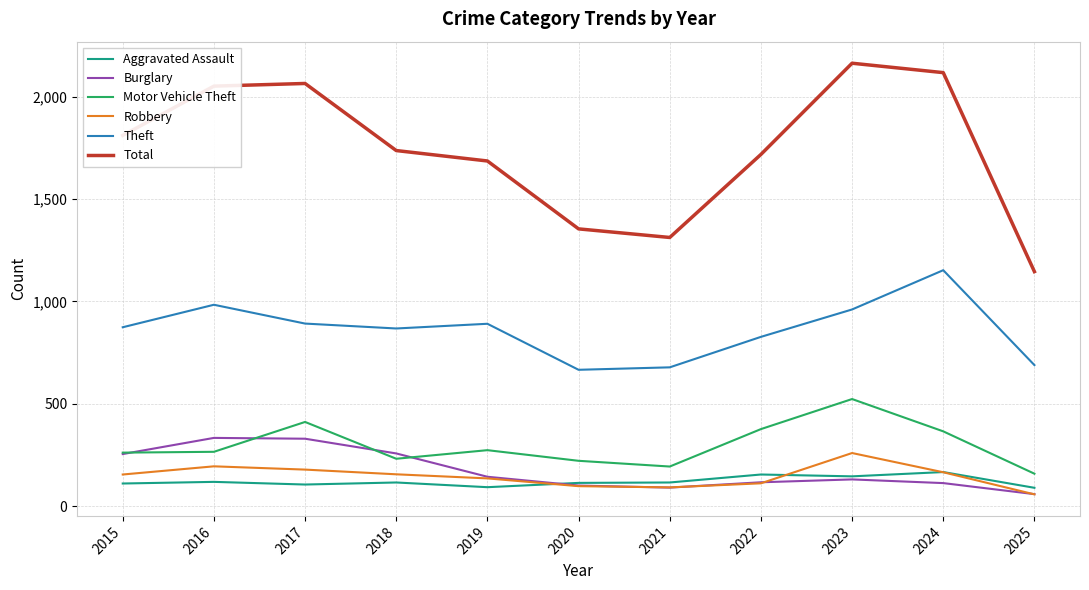

What is the maximum value shown in the chart?

2165